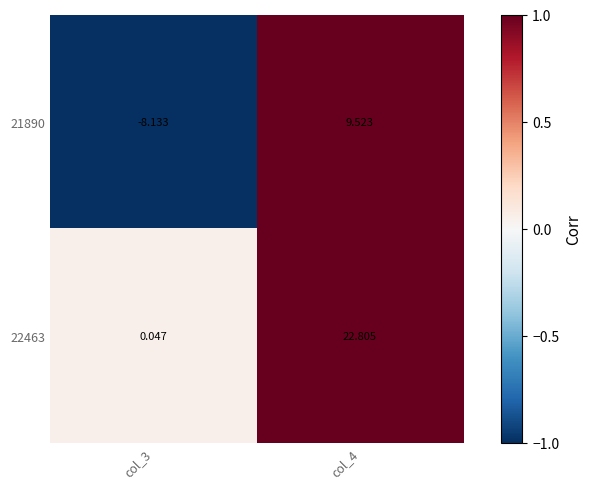

At which category is the sum across all series the highest?

col_4